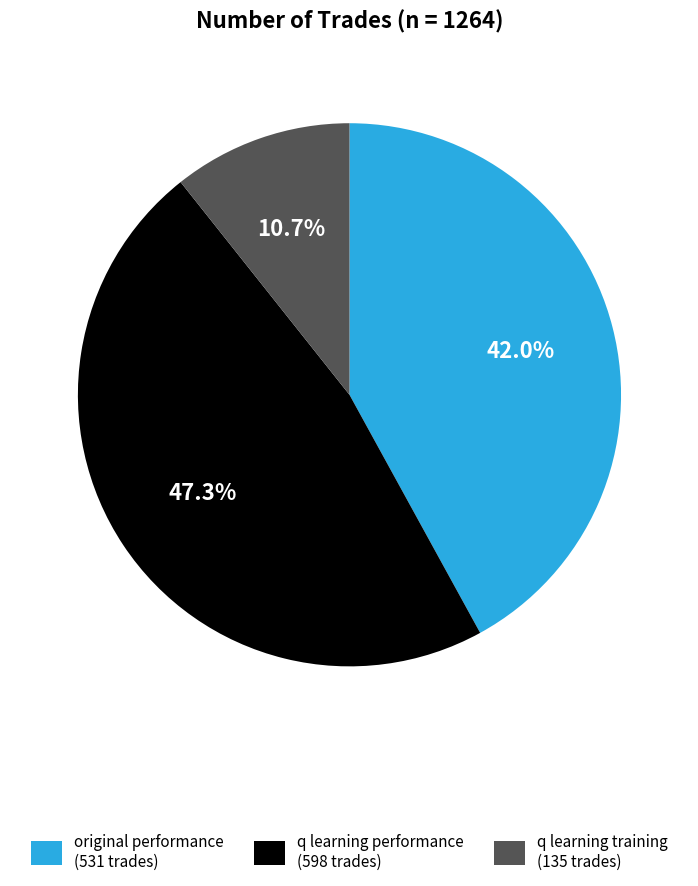

Rank the categories by value from lowest to highest.

q learning training (135 trades), original performance (531 trades), q learning performance (598 trades)